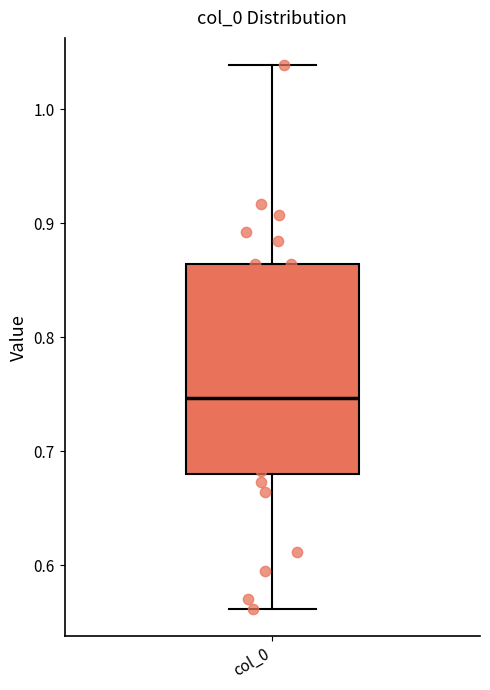

Transcribe this box plot: give where the median line is, the range the box spans, and where the two whiskers end, as read against the y-axis. The values are not printed on the chart, so give them approximately, as read against the axis.

median 0.75, box 0.68 to 0.86, whiskers 0.56 to 1.04